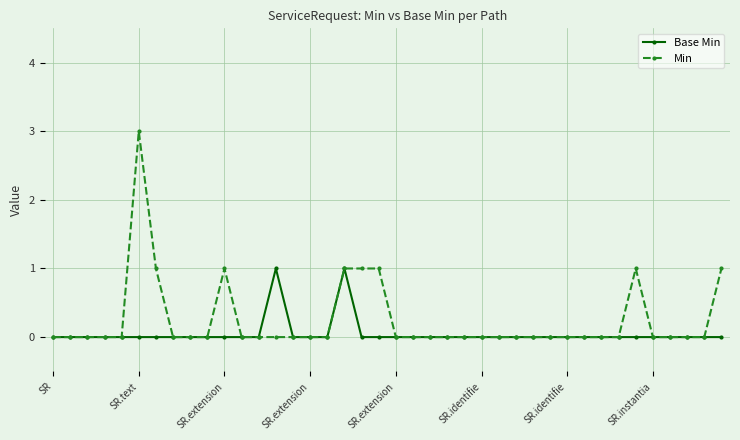

What is the greatest value displayed?

3